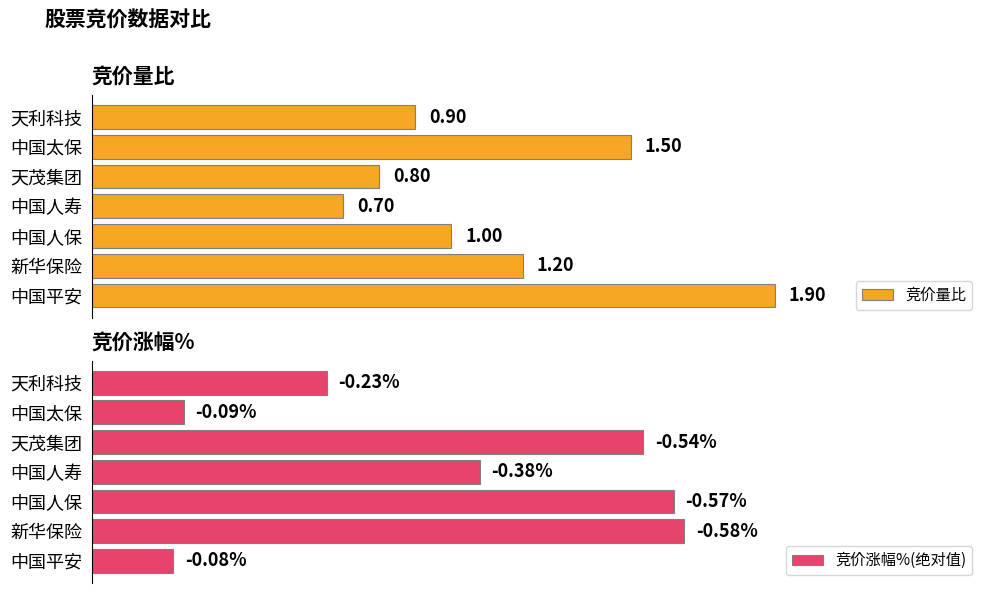

Reading left to right, list all the values displayed in this chart.

竞价量比: 0.9	1.5	0.8	0.7	1.0	1.2	1.9
竞价涨幅%(绝对值): 0.2	0.1	0.5	0.4	0.6	0.6	0.1